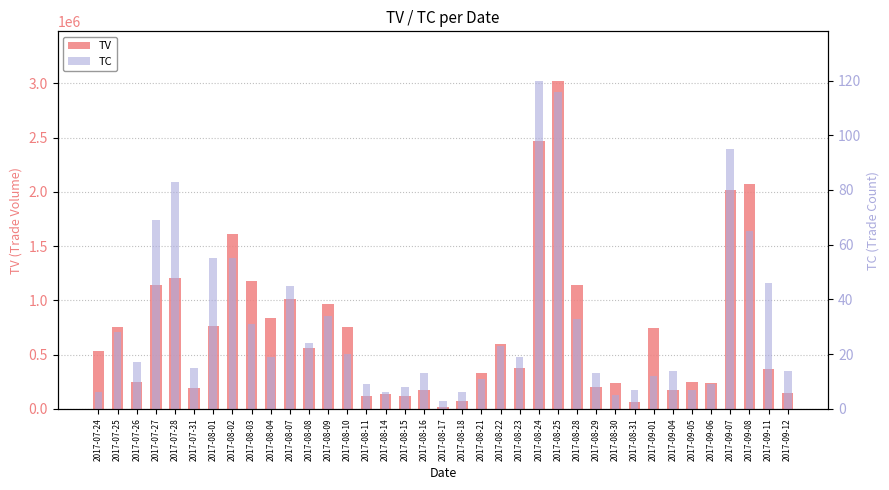

What is the difference between the maximum and second lowest values in the TC series?

115